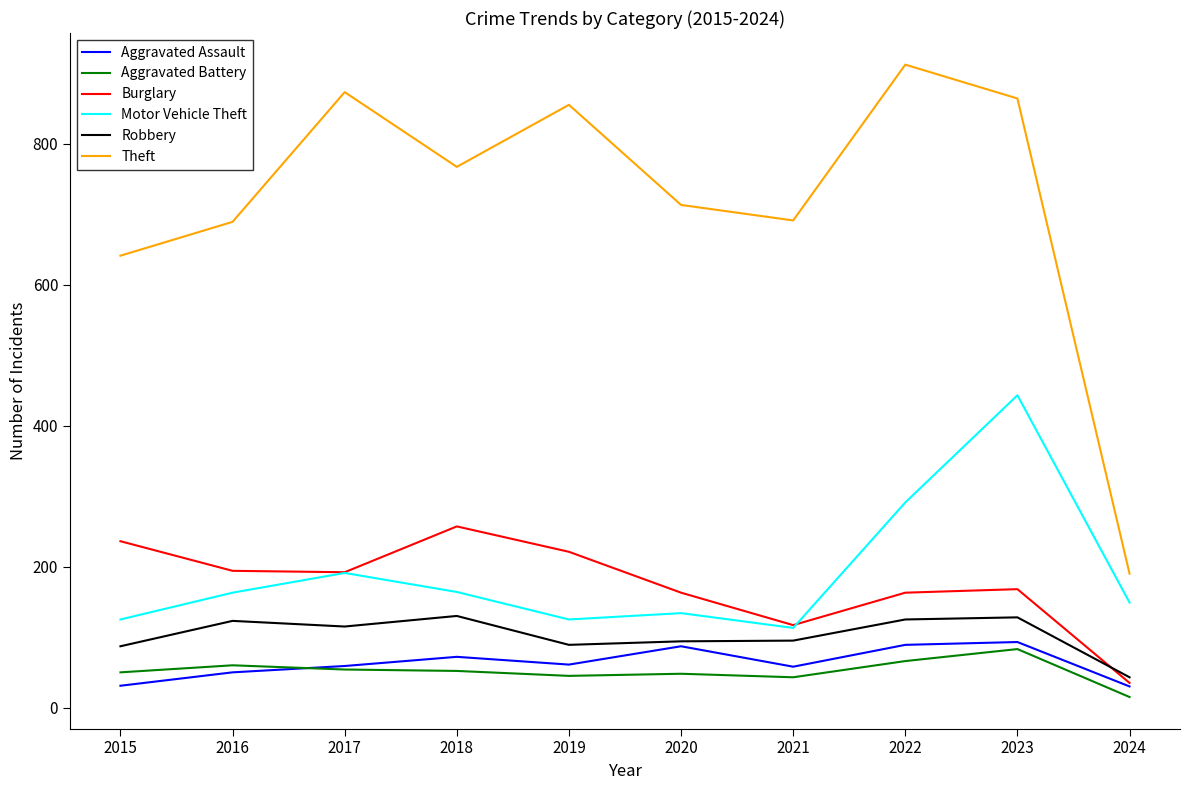

Which series has the widest spread of values?

Theft